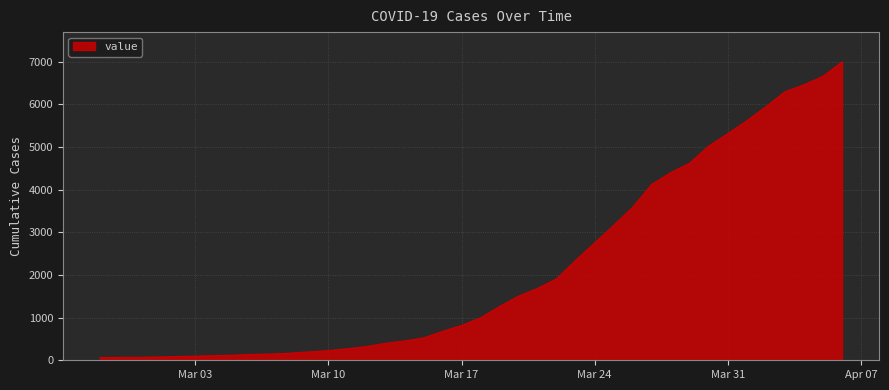

What is the difference between the maximum and minimum values?

6931